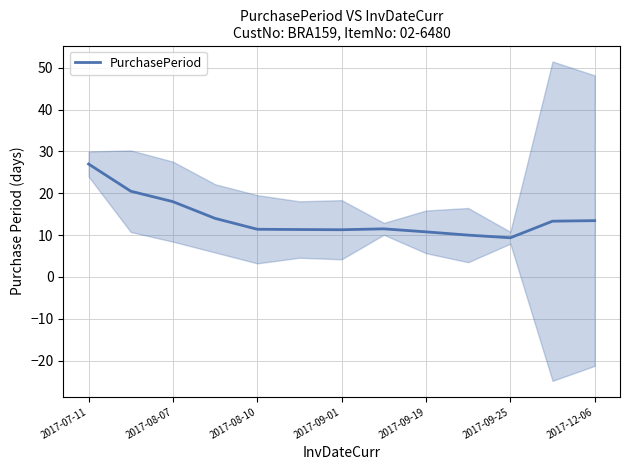

What is the highest value of the PurchasePeriod series?

27.0